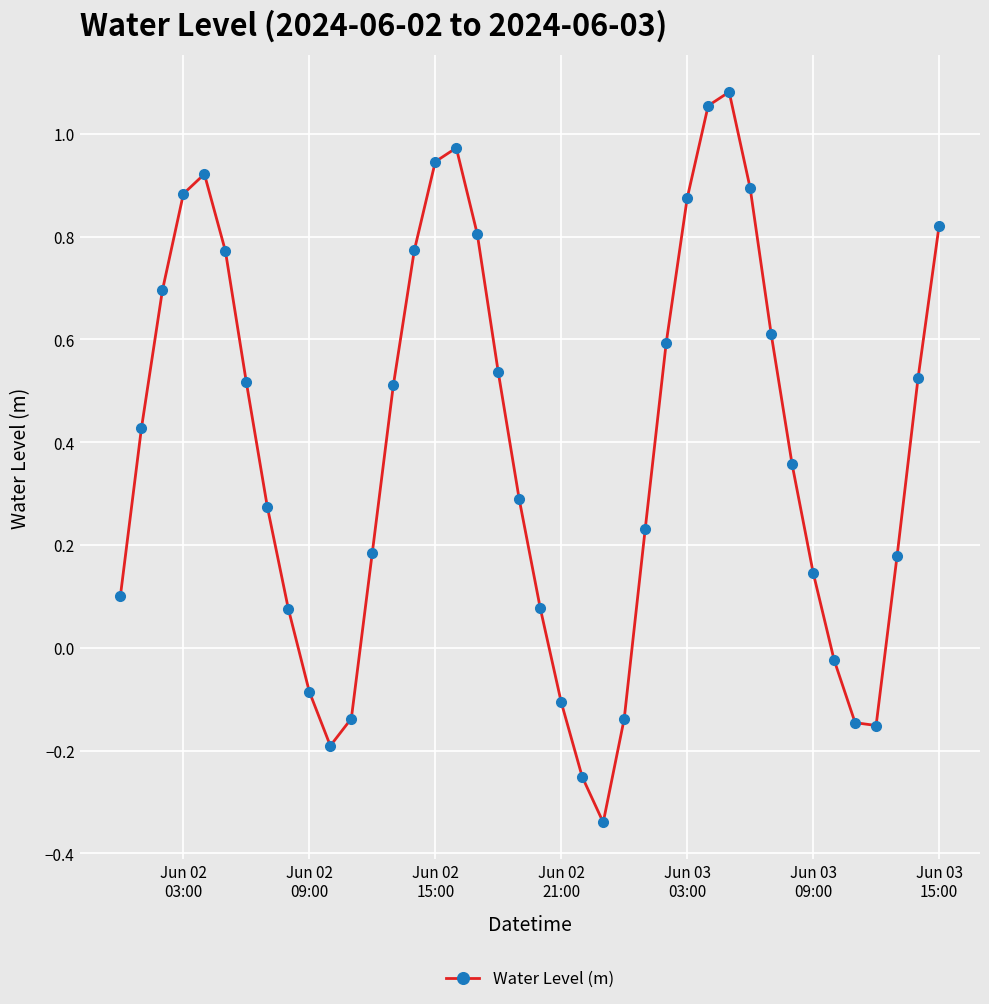

What is the difference between the maximum and minimum values?

1.4